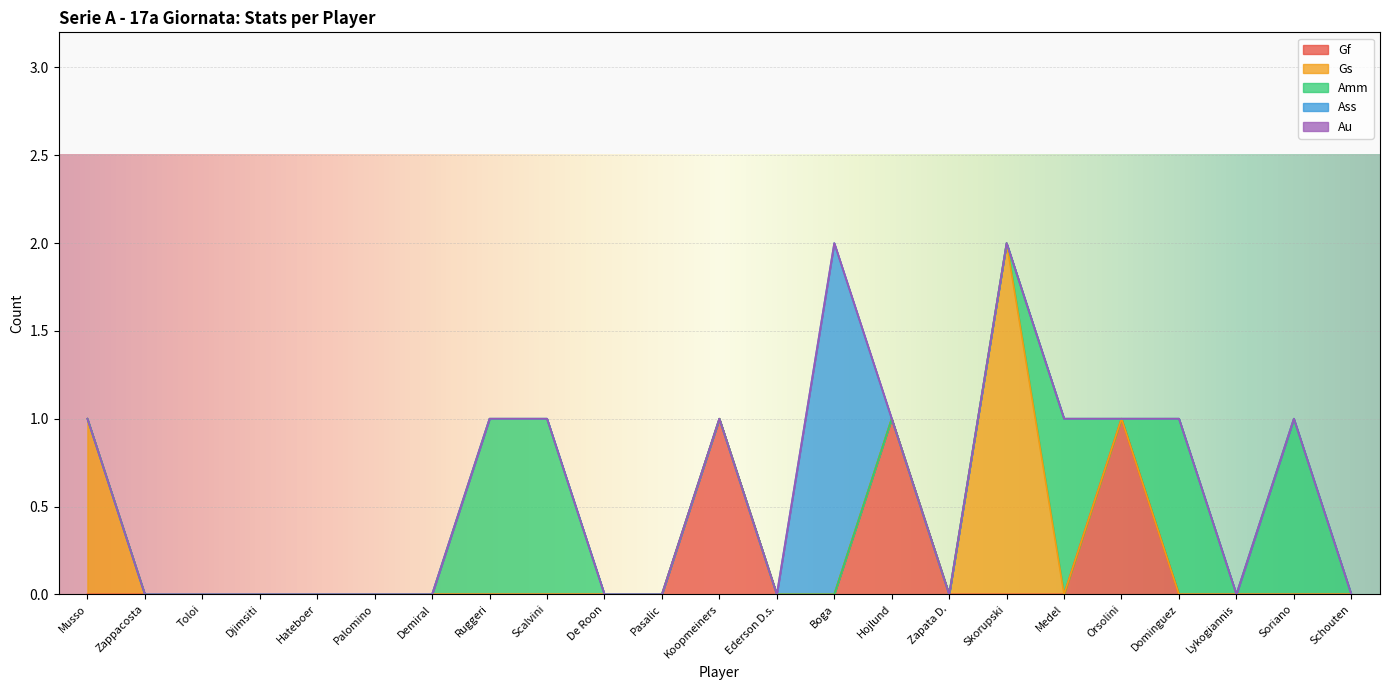

Reading right to left, list all the values displayed in this chart.

Gf: 0	0	0	0	1	0	0	0	1	0	0	1	0	0	0	0	0	0	0	0	0	0	0
Gs: 0	0	0	0	0	0	2	0	0	0	0	0	0	0	0	0	0	0	0	0	0	0	1
Amm: 0	1	0	1	0	1	0	0	0	0	0	0	0	0	1	1	0	0	0	0	0	0	0
Ass: 0	0	0	0	0	0	0	0	0	2	0	0	0	0	0	0	0	0	0	0	0	0	0
Au: 0	0	0	0	0	0	0	0	0	0	0	0	0	0	0	0	0	0	0	0	0	0	0